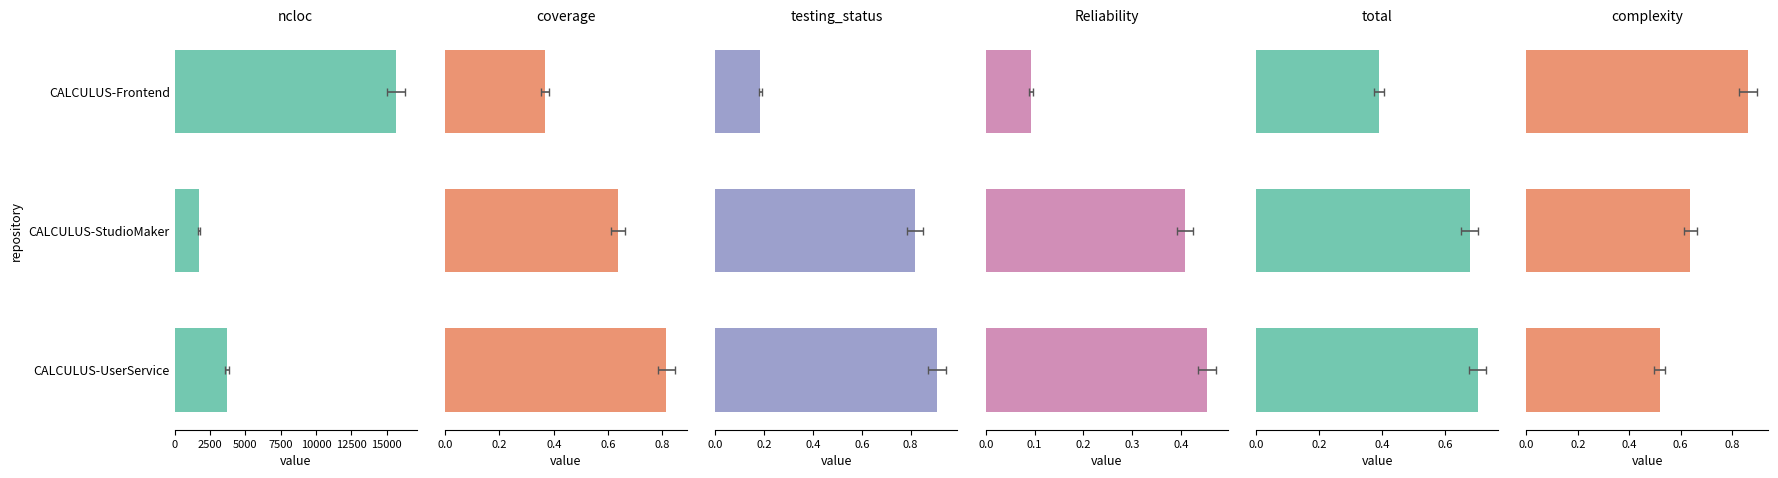

Reading left to right, what are all the values shown in this chart?

ncloc: 15677.0	1748.0	3720.0
coverage: 0.4	0.6	0.8
testing_status: 0.2	0.8	0.9
Reliability: 0.1	0.4	0.5
total: 0.4	0.7	0.7
complexity: 0.9	0.6	0.5